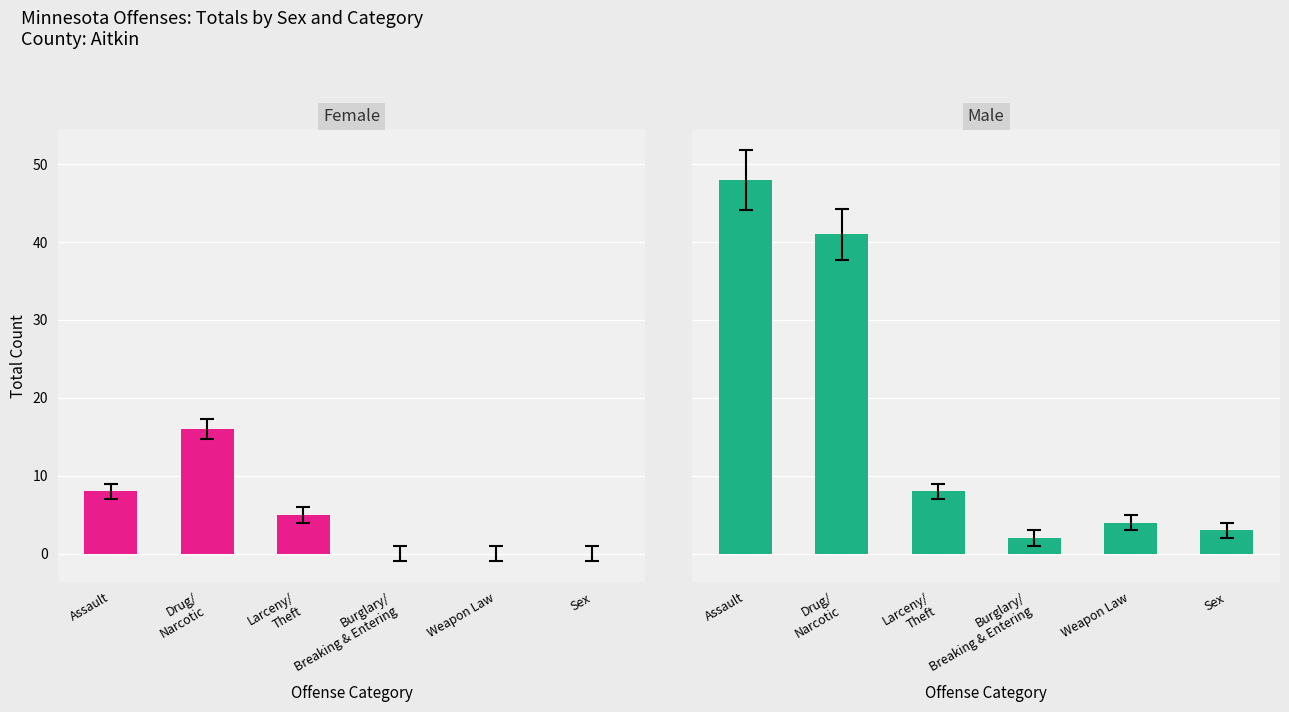

Does the chart contain stacked bars?

No